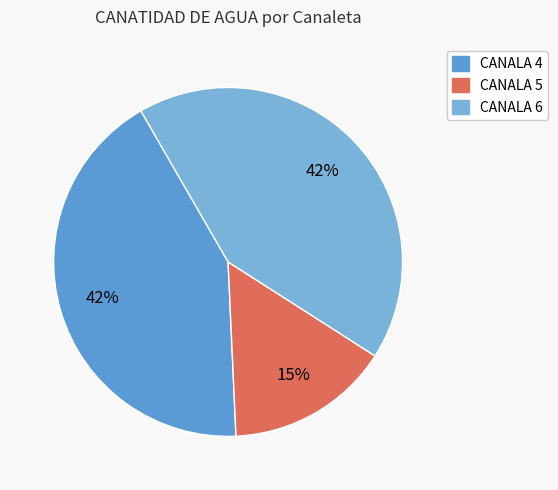

Is it true that CANALA 5 is 7% of the pie?

False